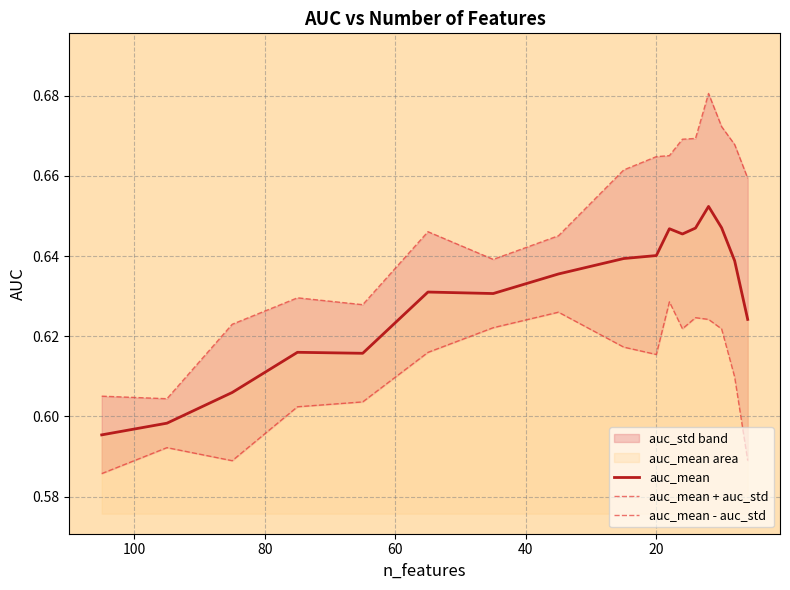

Reading left to right, what are all the values shown in this chart?

auc_mean: 0.6	0.6	0.6	0.6	0.6	0.6	0.6	0.6	0.6	0.6	0.6	0.6	0.6	0.7	0.6	0.6	0.6
auc_mean + auc_std: 0.6	0.6	0.6	0.6	0.6	0.6	0.6	0.6	0.7	0.7	0.7	0.7	0.7	0.7	0.7	0.7	0.7
auc_mean - auc_std: 0.6	0.6	0.6	0.6	0.6	0.6	0.6	0.6	0.6	0.6	0.6	0.6	0.6	0.6	0.6	0.6	0.6